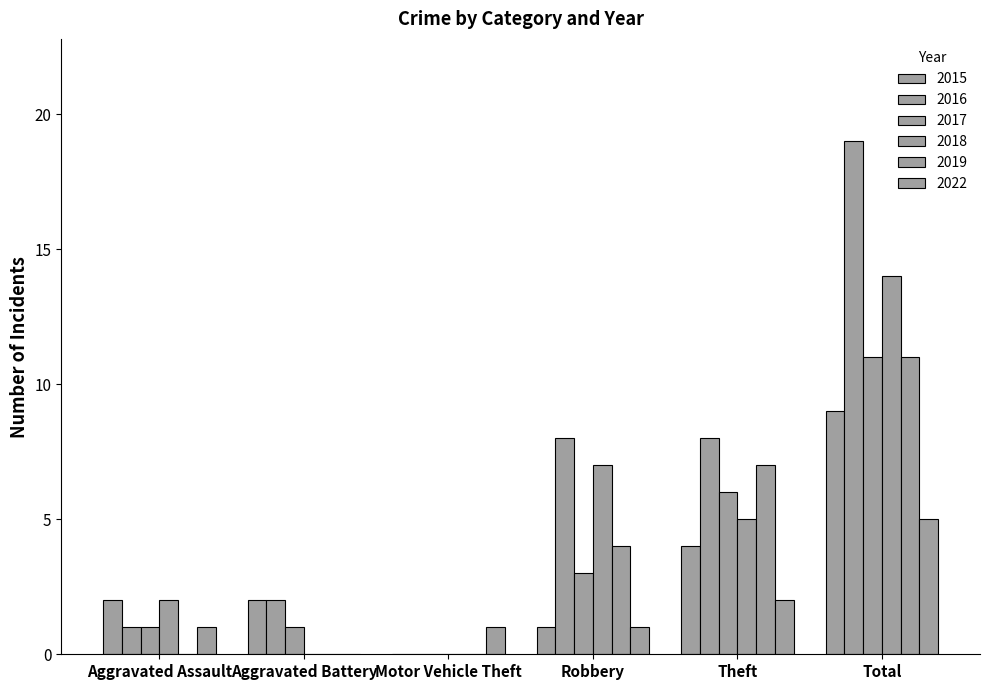

How many groups of bars are there?

6